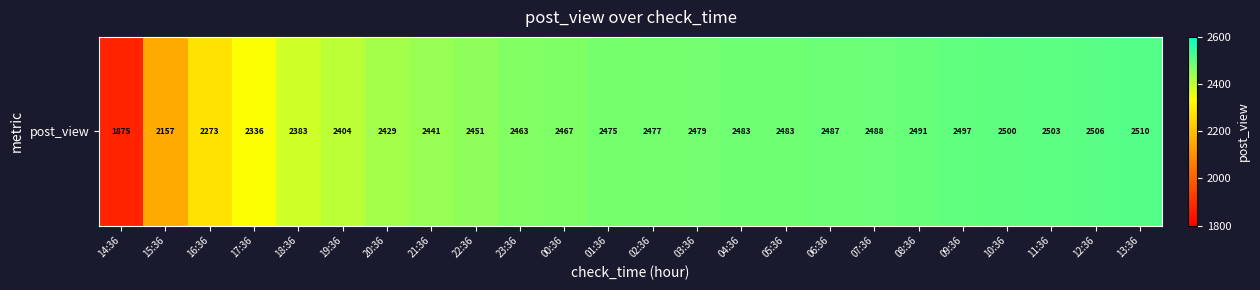

List the labels in order of value, largest first.

13:36, 12:36, 11:36, 10:36, 09:36, 08:36, 07:36, 06:36, 04:36, 05:36, 03:36, 02:36, 01:36, 00:36, 23:36, 22:36, 21:36, 20:36, 19:36, 18:36, 17:36, 16:36, 15:36, 14:36